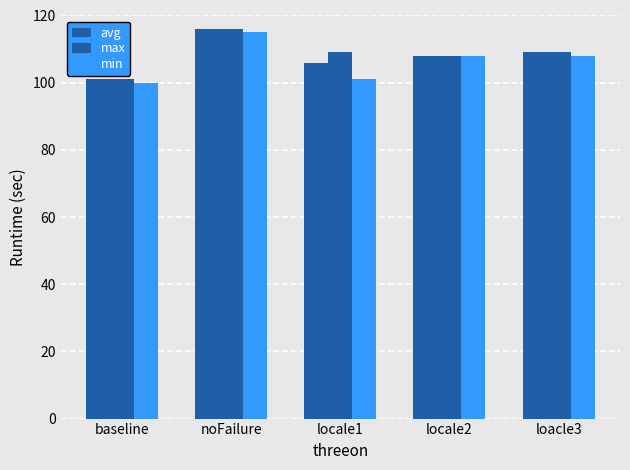

How many data points does each series have?

5